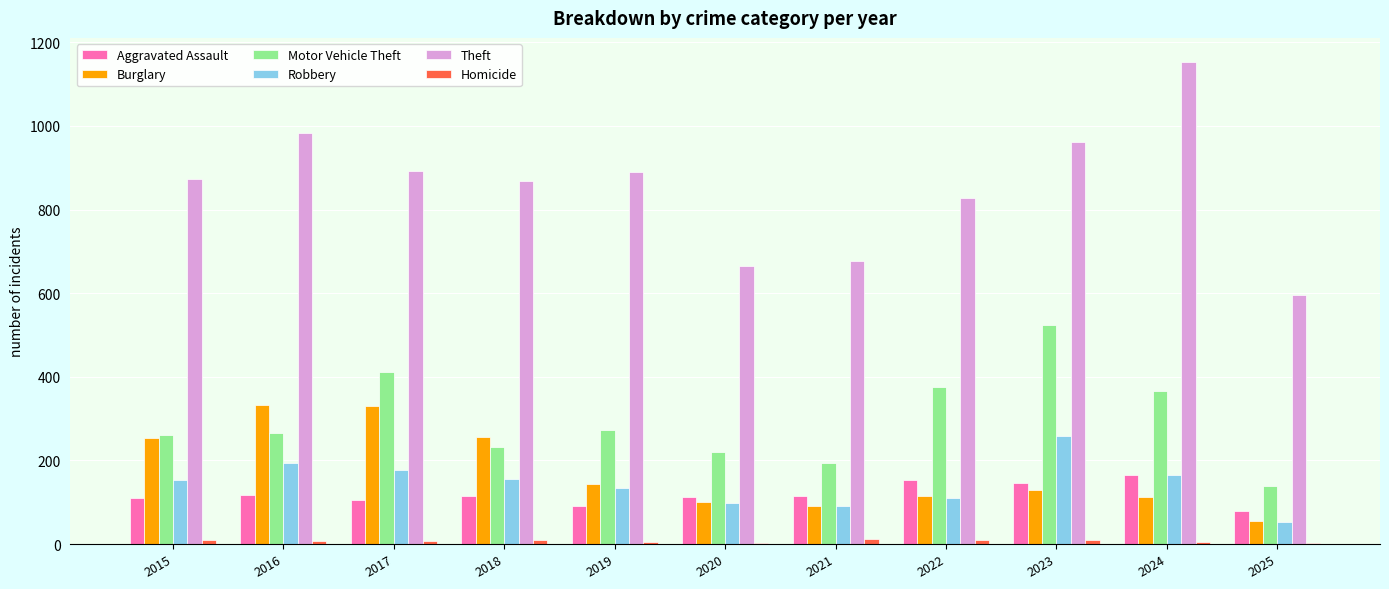

What is the spread (max minus min) of values at 2019?

886